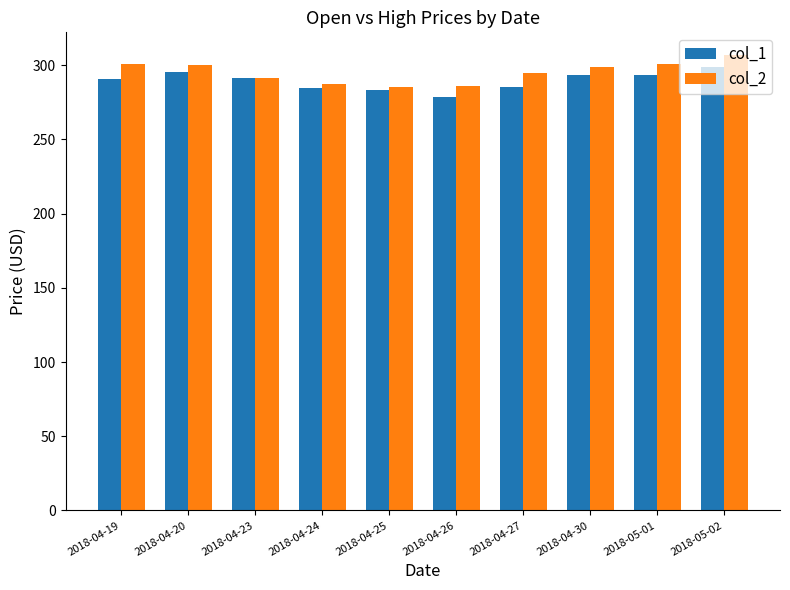

What is the total value across all series at 2018-04-27?

579.8